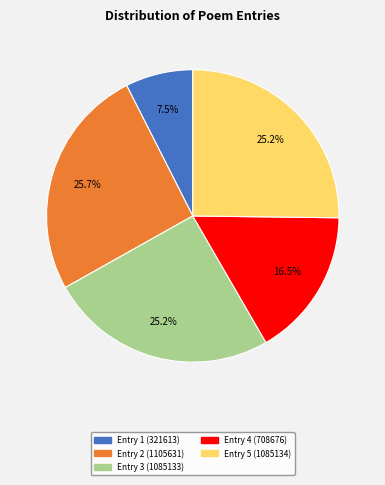

Does any single category account for the majority?

No